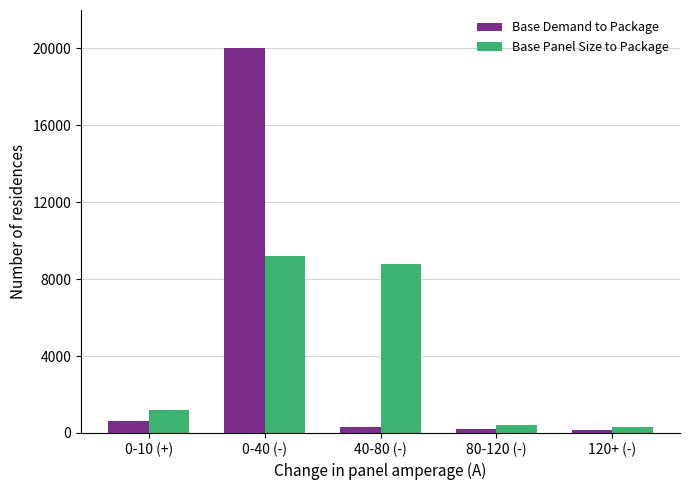

What is the label of the 4th bar from the left?

80-120 (-)